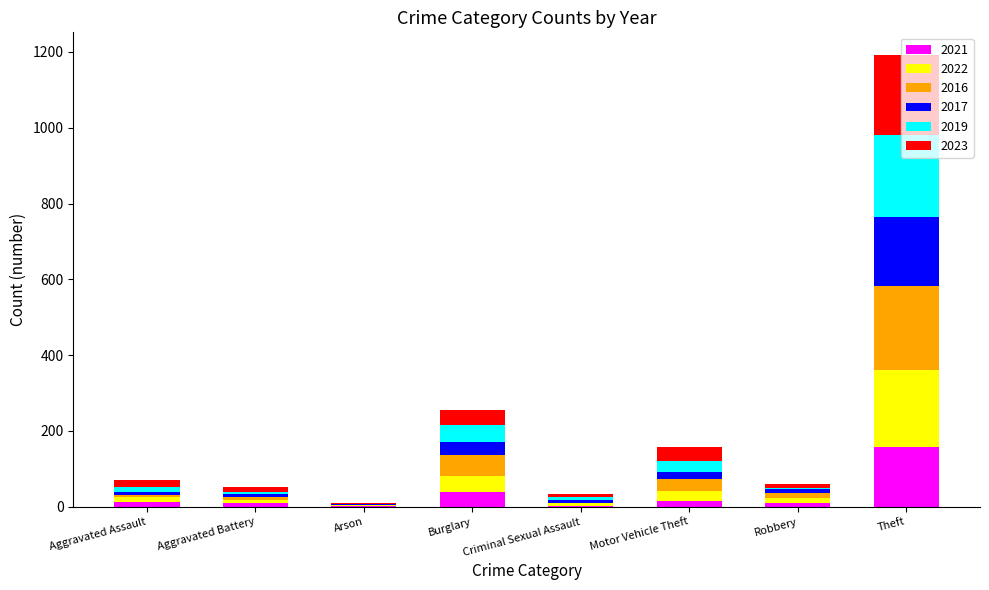

The 2021 series shows 88 at Theft. True or false?

False